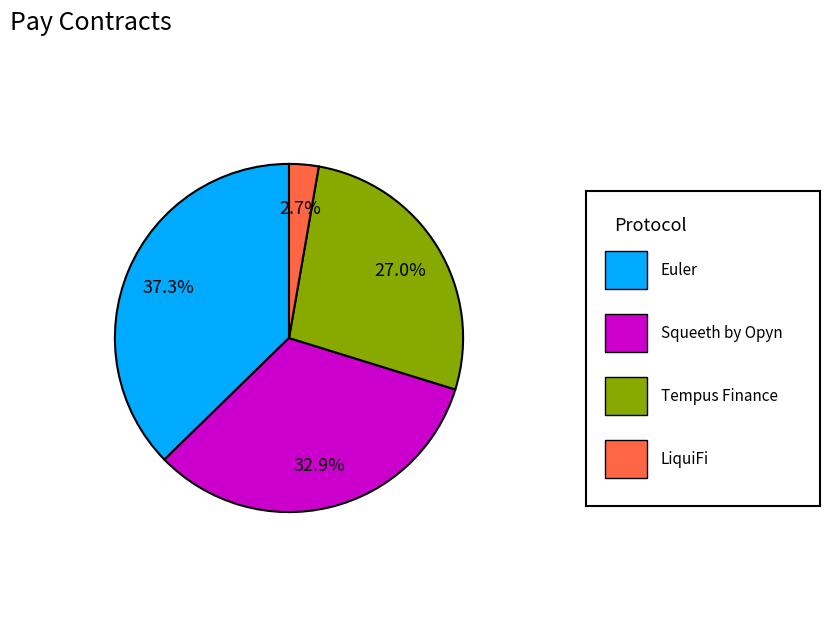

Does any single category account for the majority?

No